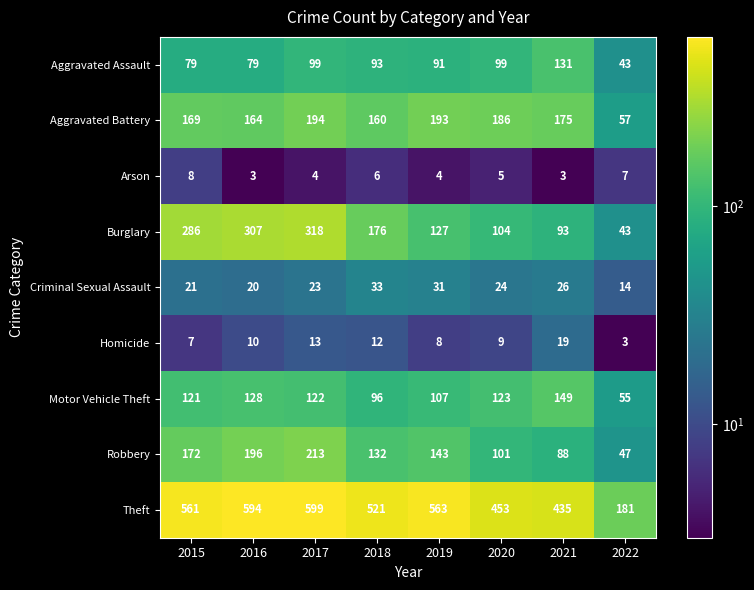

At which category is the sum across all series the highest?

2017